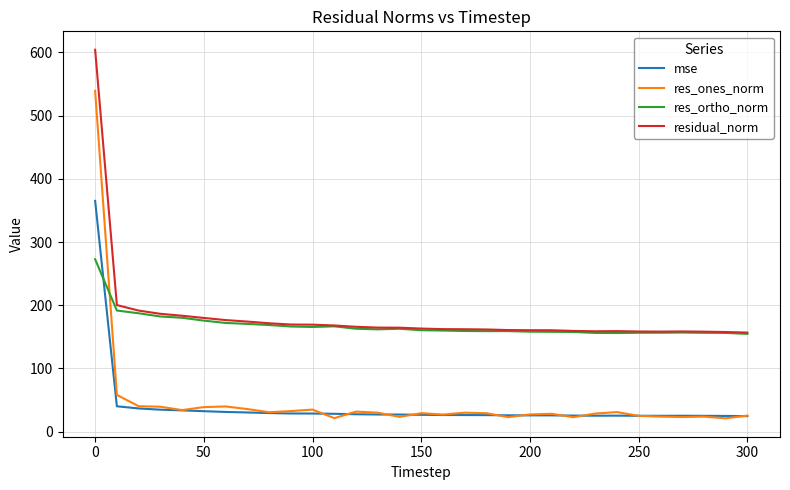

True or false: res_ortho_norm and mse intersect in this chart.

True